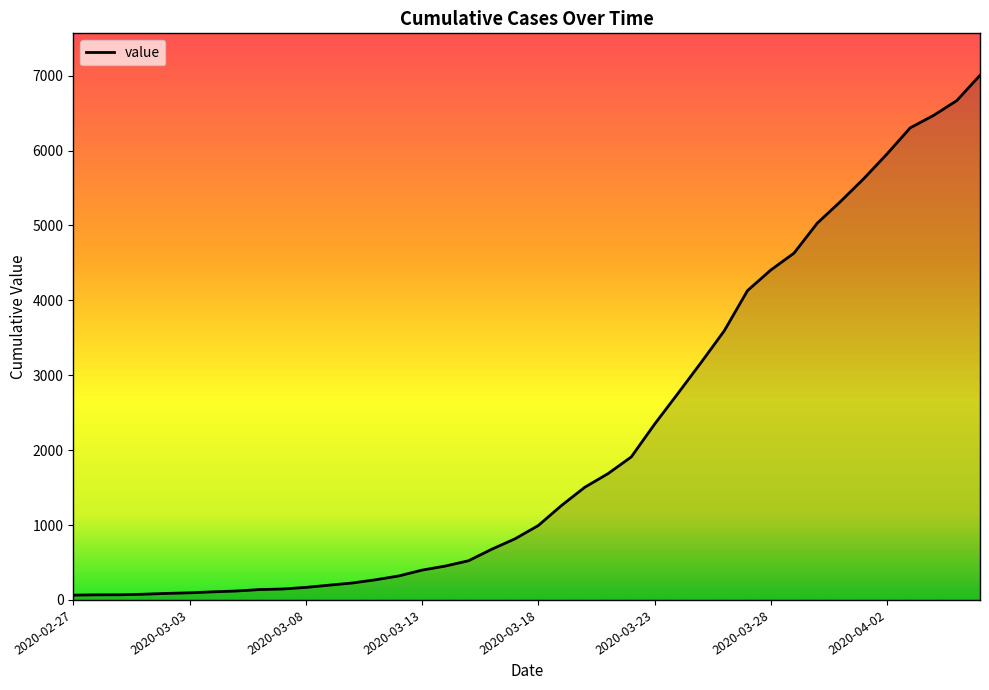

What is the greatest value displayed?

7004